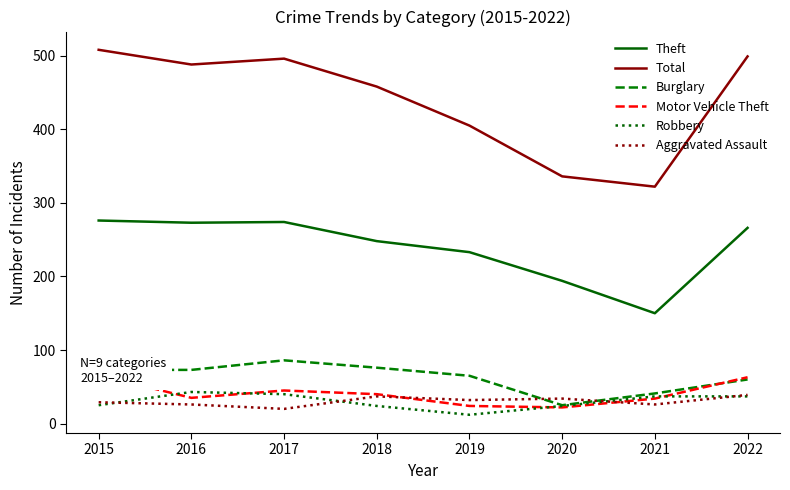

The value of Theft at 2016 is 273. True or false?

True